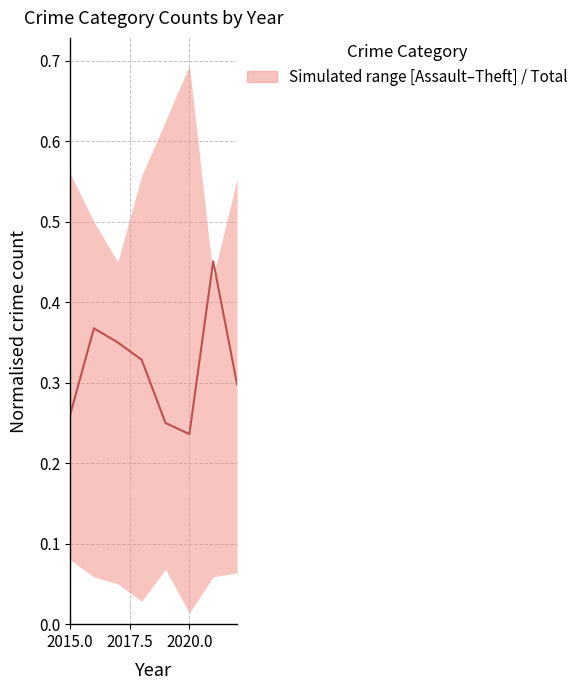

Does the chart display data point markers on the line(s)?

No